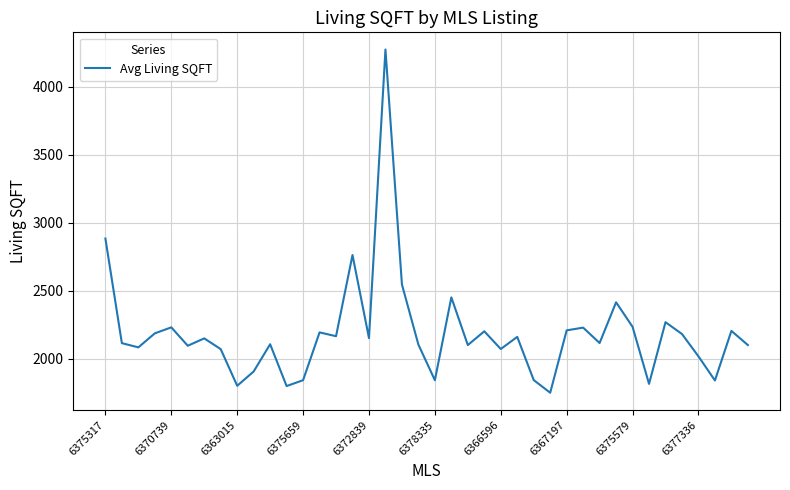

What is the greatest value displayed?

4272